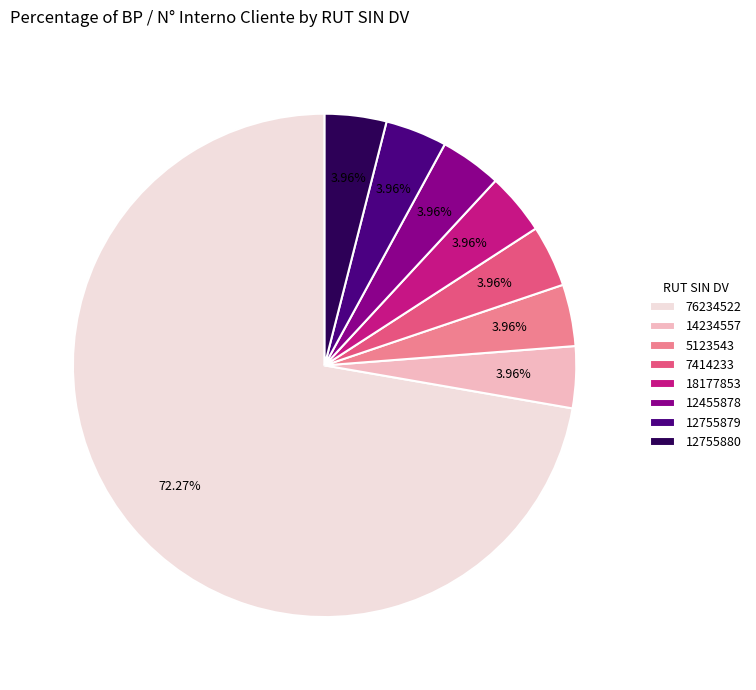

Is there a majority slice in this chart?

Yes